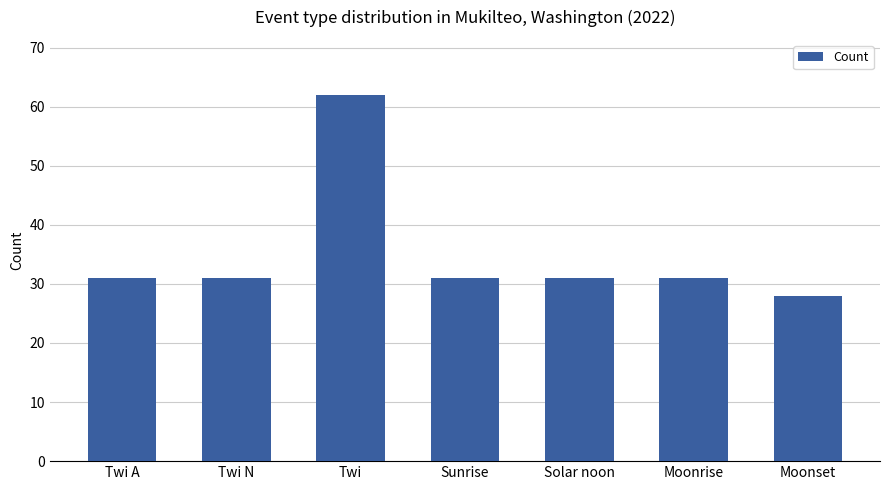

What is the change in value from Twi A to Moonset?

-3